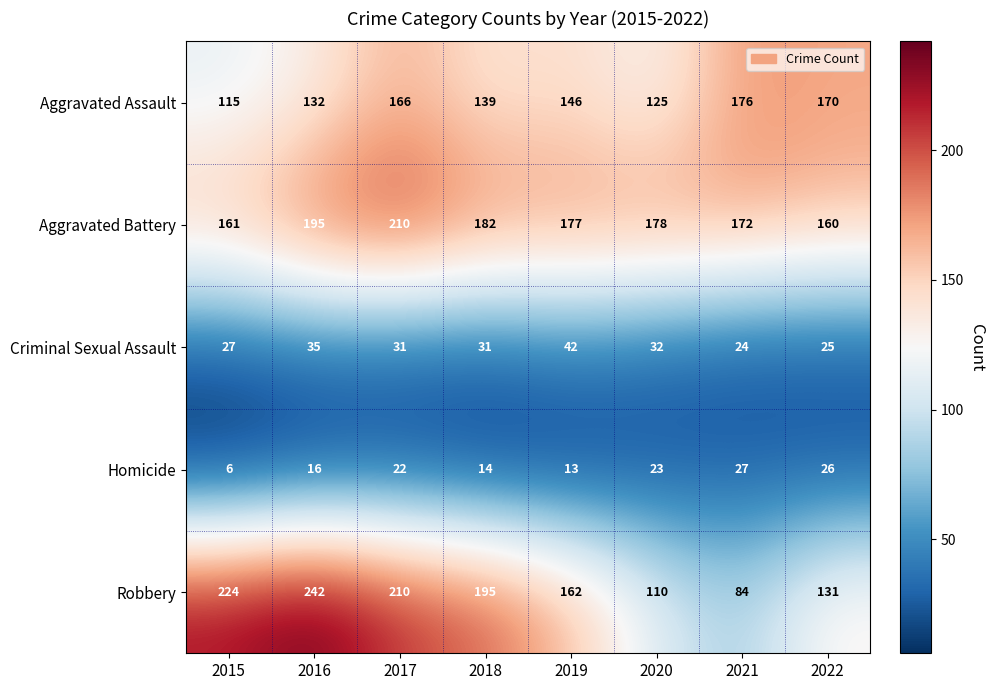

What is the difference between the maximum and minimum values in the Homicide series?

21